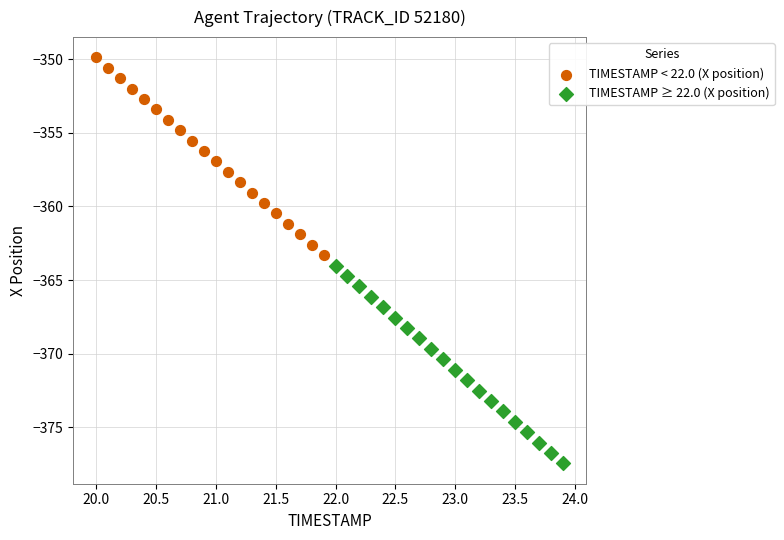

Which series contains the highest Y value?

TIMESTAMP < 22.0 (X position)